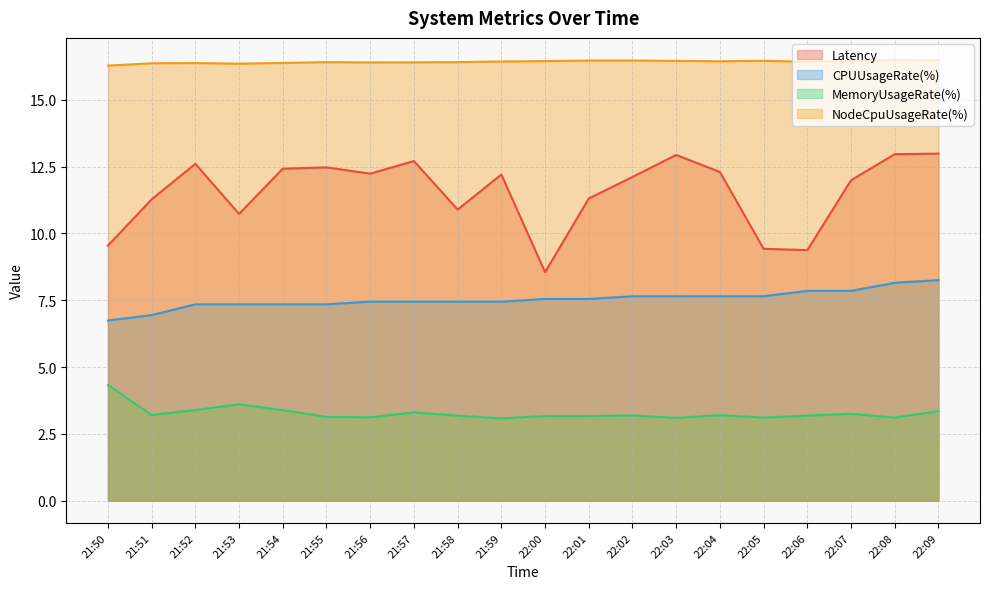

What is the label of the 13th point from the right?

21:57